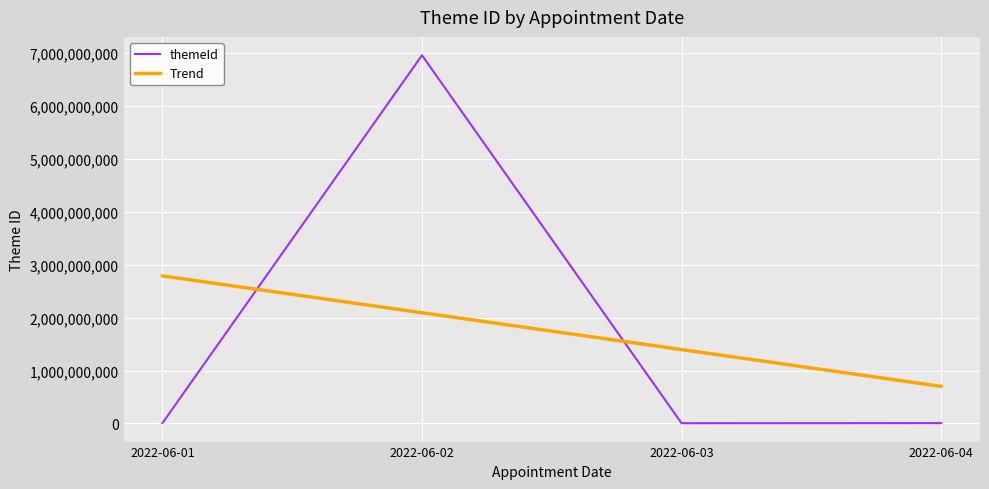

What is the approximate value of themeId at 2022-06-01?

8456465.0